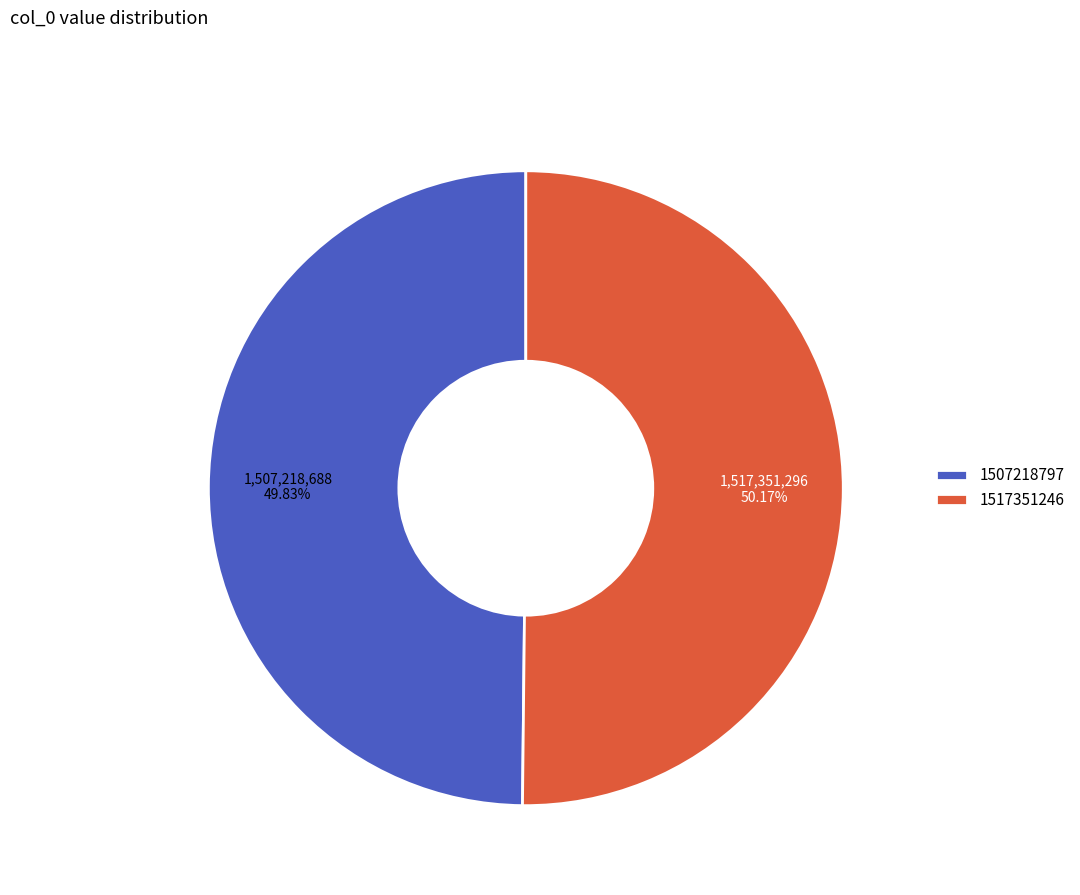

What is the ratio of the value at 1517351246 to the value at 1507218797?

1.0